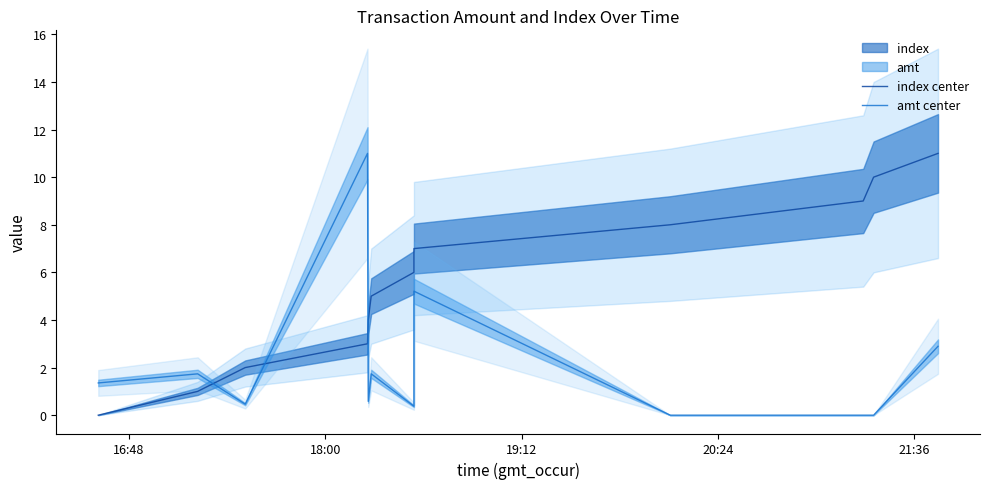

What is the value of the amt center point at the 6th from the left?

1.7